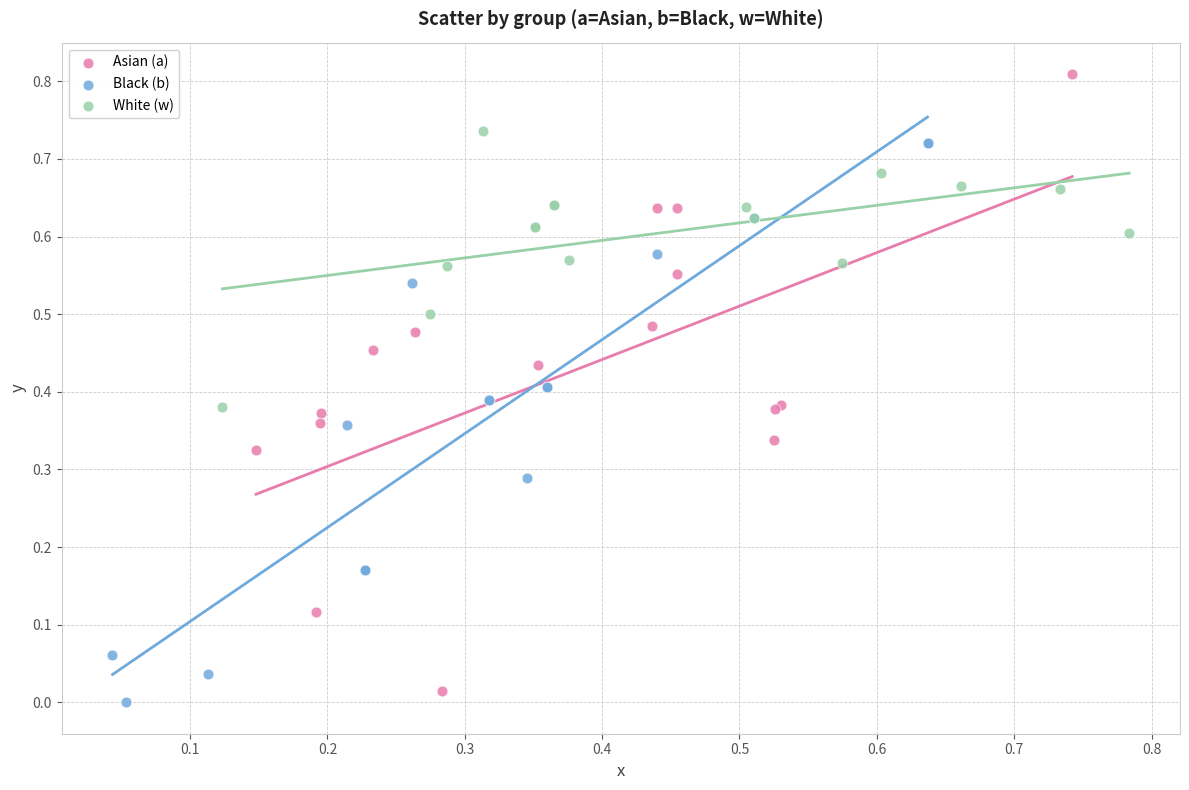

What are all the series names shown in the legend?

Asian (a), Black (b), White (w)